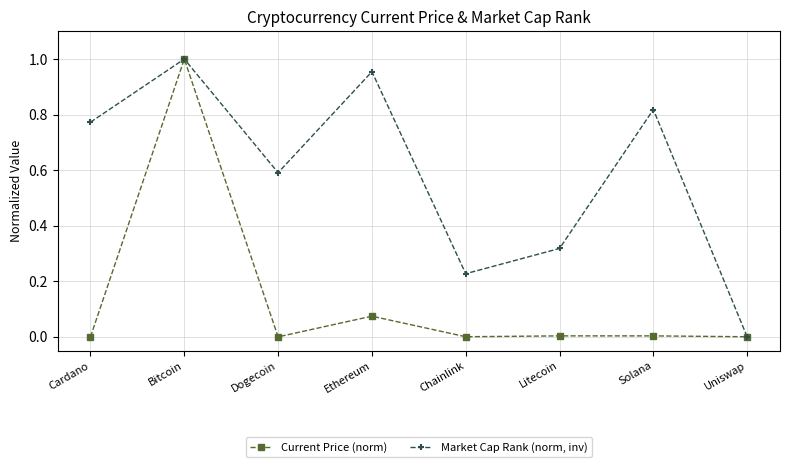

Which series changed the most between Bitcoin and Dogecoin?

Current Price (norm)